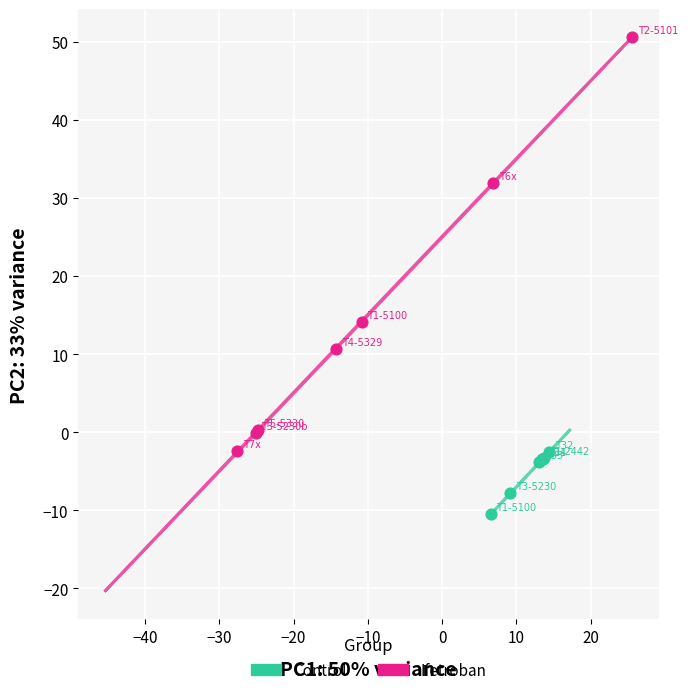

What are all the series names shown in the legend?

Control, Ifetroban